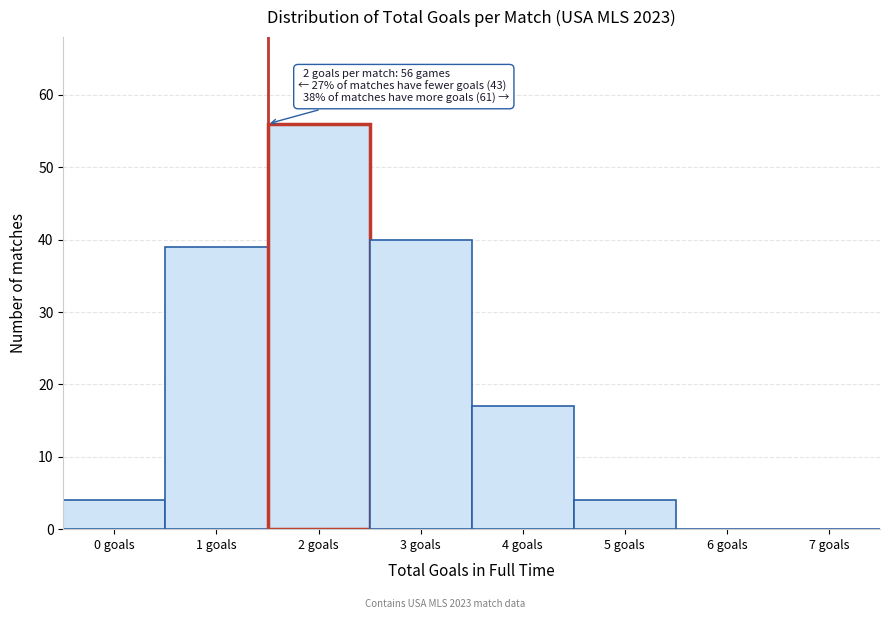

Reading left to right, list all the values displayed in this chart.

0 goals=4	1 goals=39	2 goals=56	3 goals=40	4 goals=17	5 goals=4	6 goals=0	7 goals=0